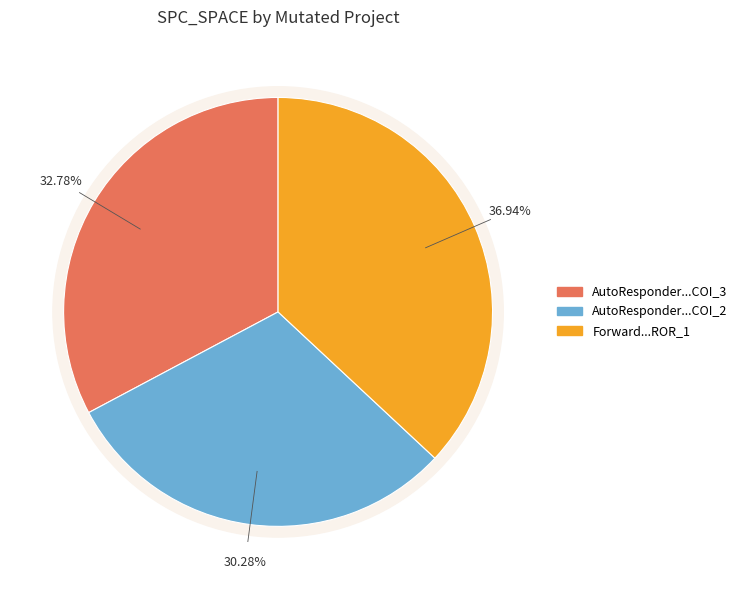

To the nearest percent, what is the difference between the AutoResponder.EmailSystem.Client.COI_2 and AutoResponder.EmailSystem.Client.COI_3 slice percentages?

2%